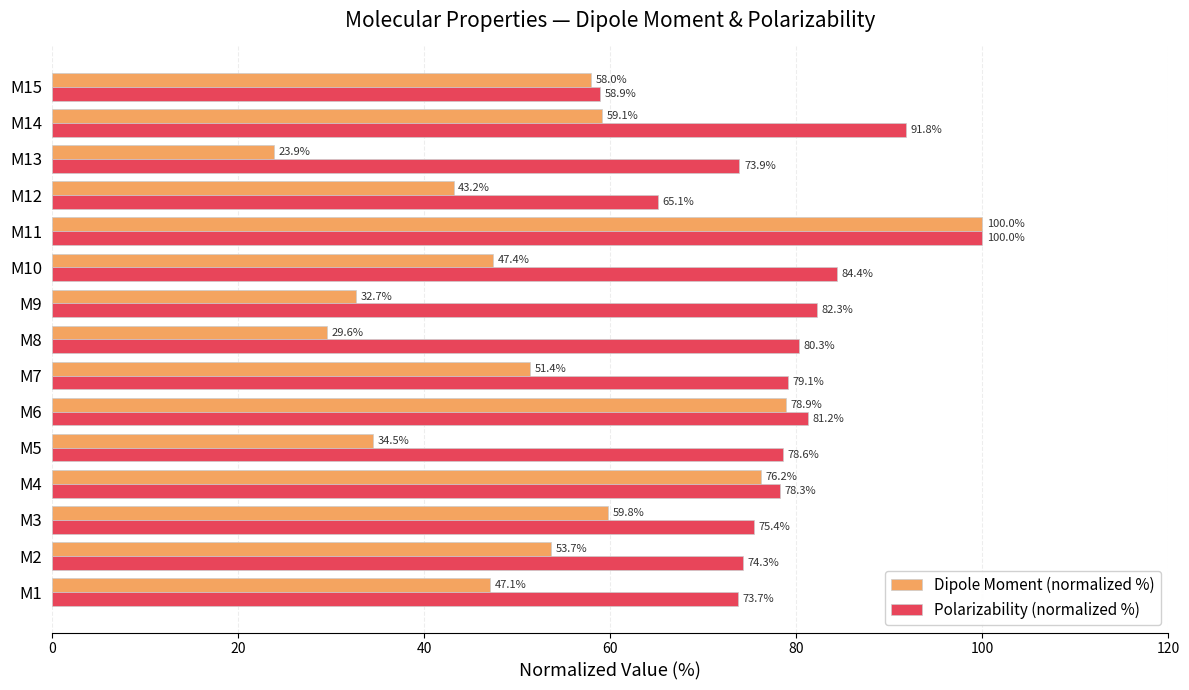

Is it true that Dipole Moment (normalized %) equals 29.0 at M2?

False